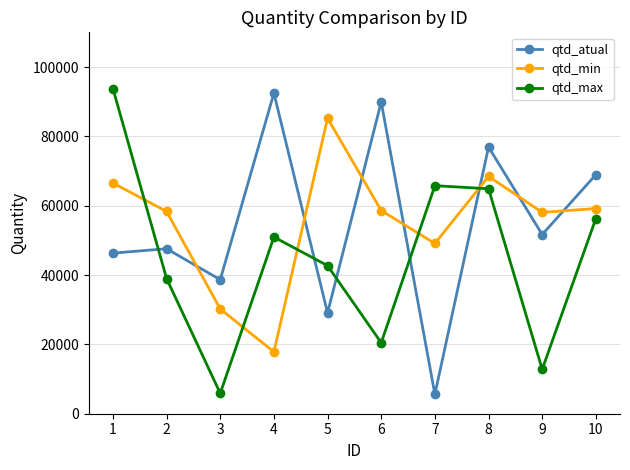

Which series has the widest spread of values?

qtd_max